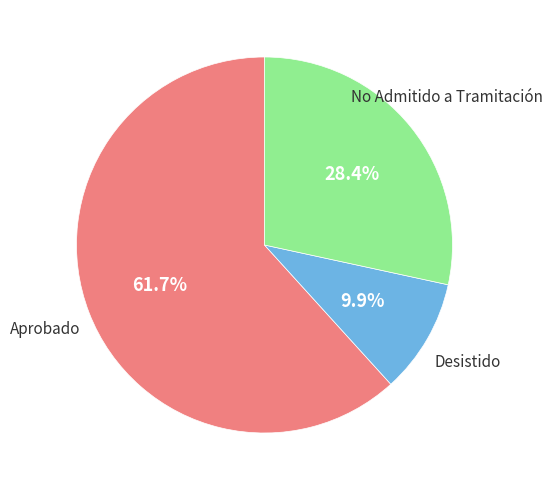

What is the ratio of the value at Desistido to the value at No Admitido a Tramitación?

0.3